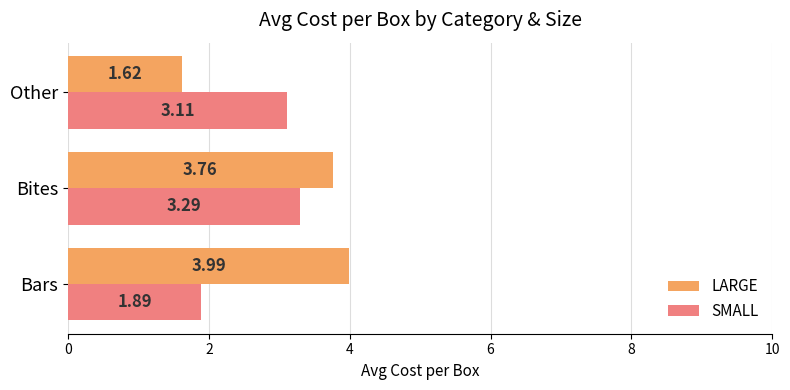

What is the spread (max minus min) of values at Bites?

0.5